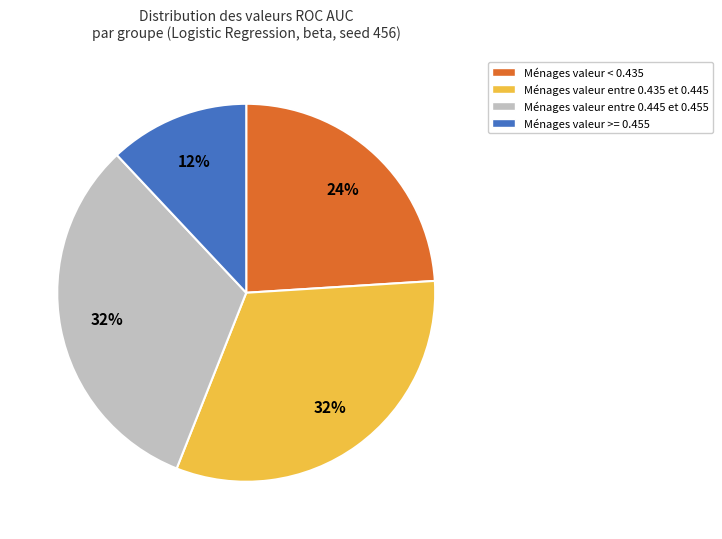

Is there any slice that represents more than half of the pie?

No